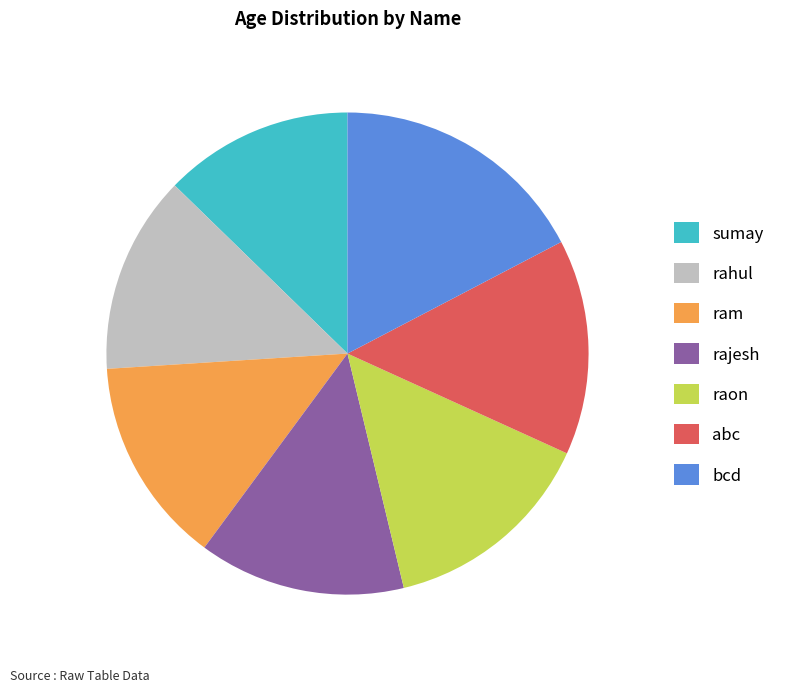

The raon slice represents 14% of the pie. True or false?

True